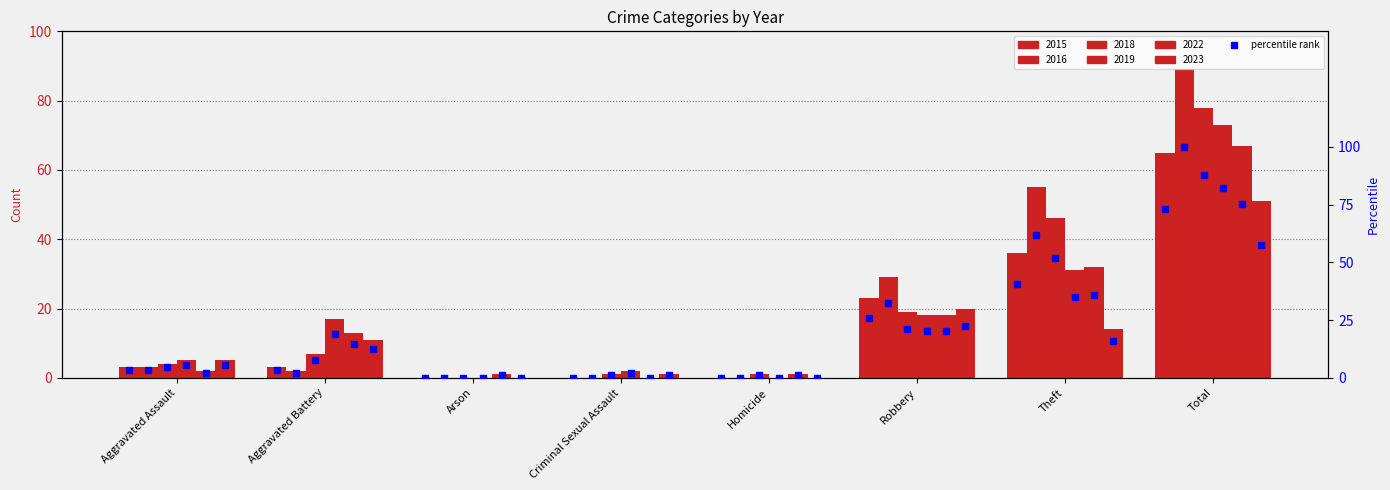

Between Theft and Aggravated Assault, which is larger?

Theft